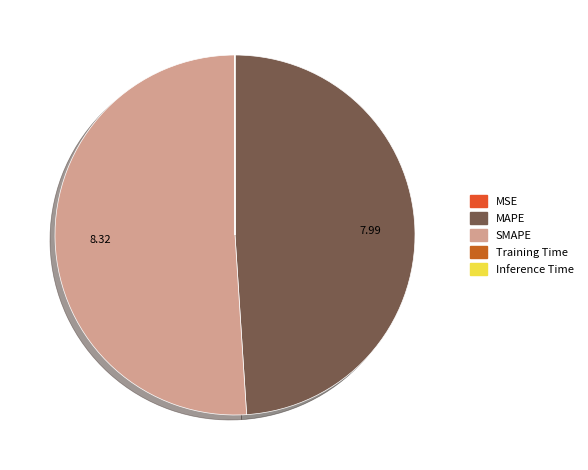

Does SMAPE represent more than half of the total?

Yes